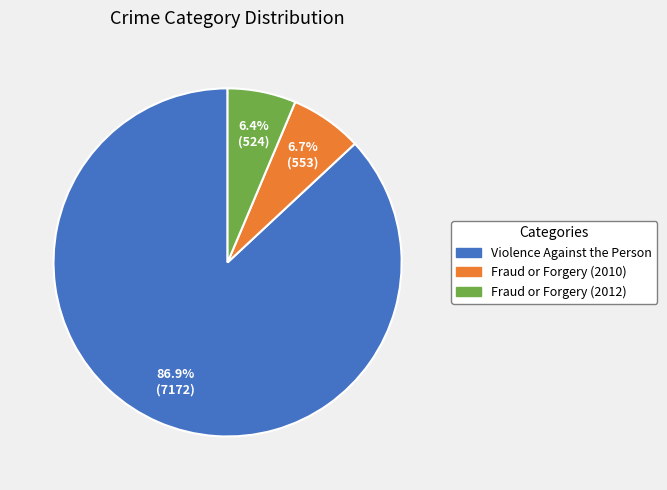

True or false: Violence Against the Person accounts for 98% of the total.

False